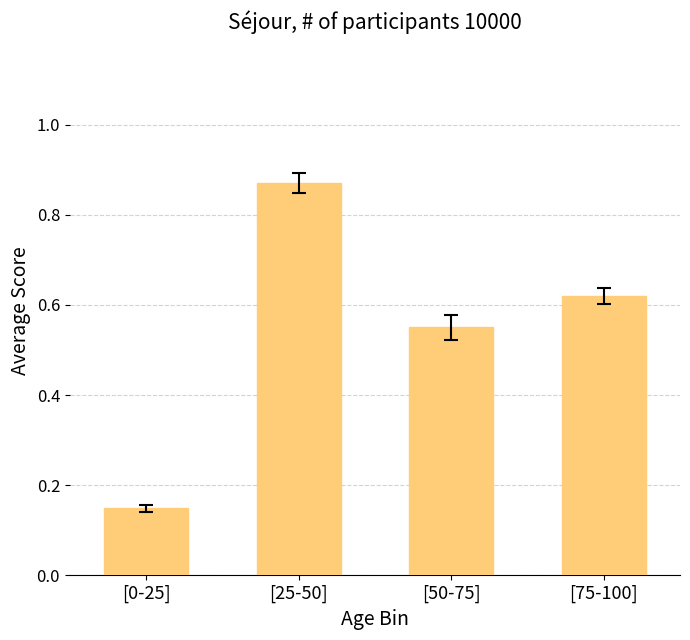

At which category does the chart reach its minimum across all series?

[0-25]